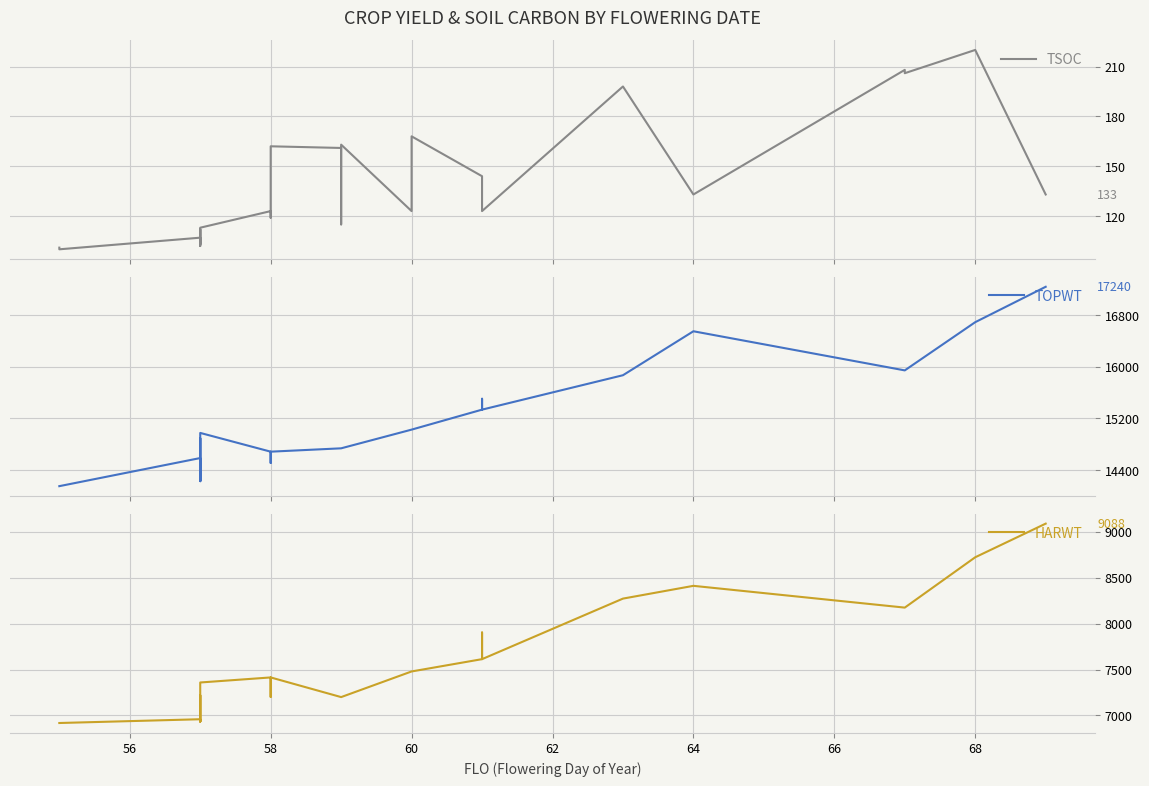

The value of TSOC at 58 is 179. True or false?

False